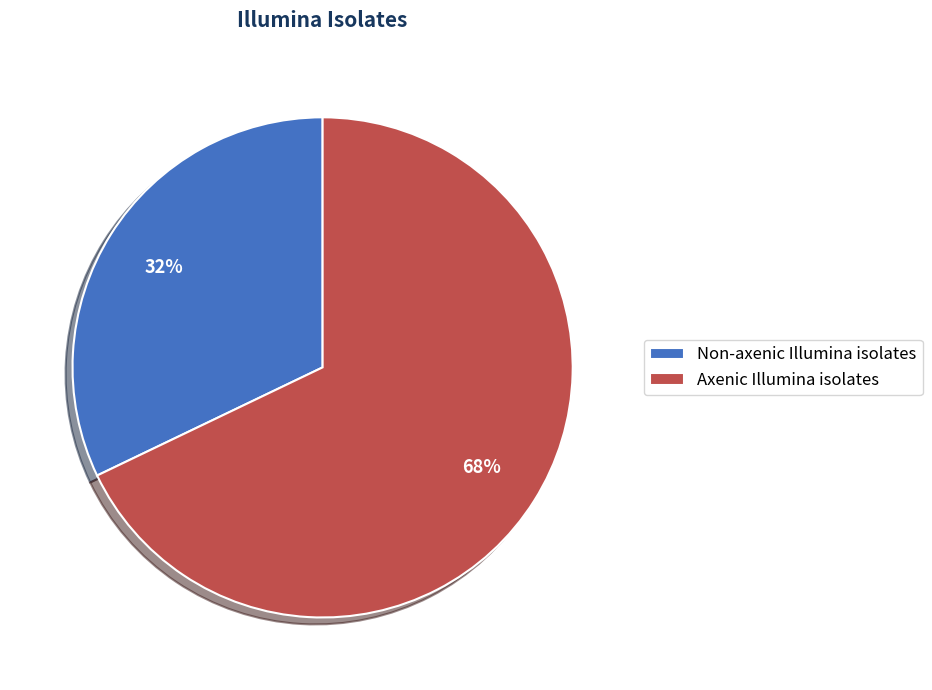

What percentage is the Non-axenic Illumina isolates slice, to the nearest percent?

32%